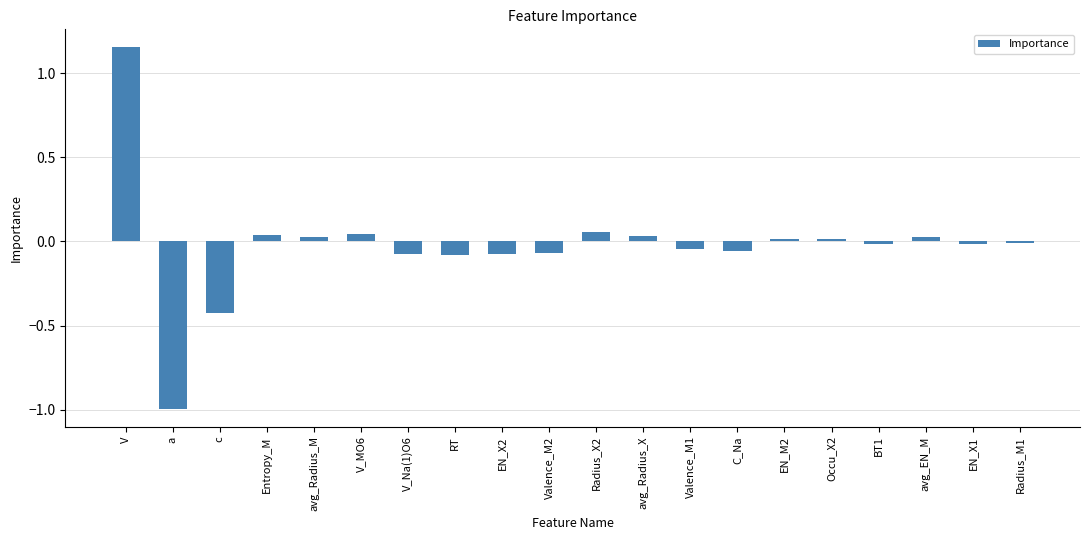

True or false: the data shows -1.0 at a.

True